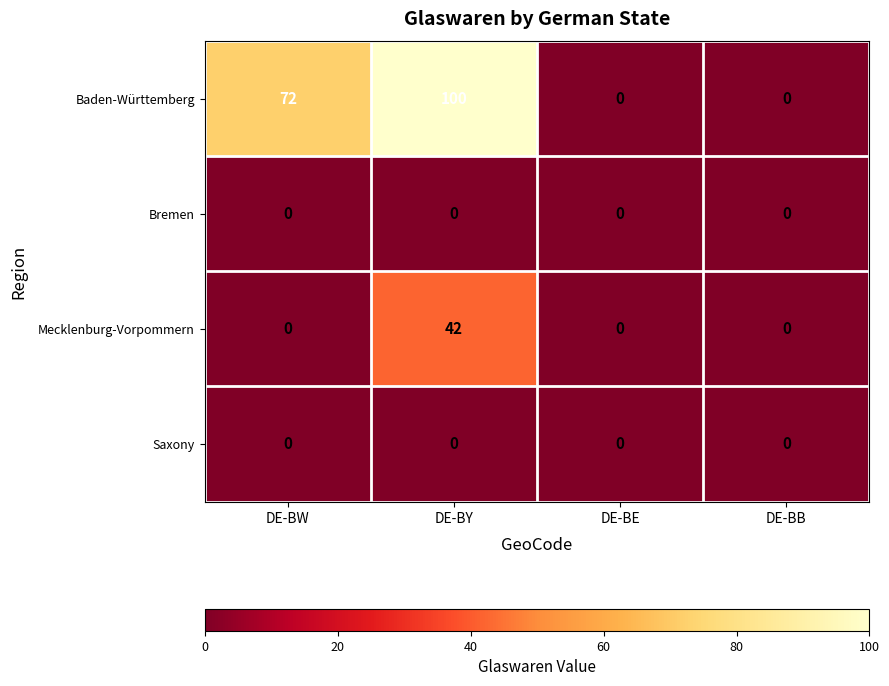

True or false: Mecklenburg-Vorpommern has a value of 71 at DE-BY.

False